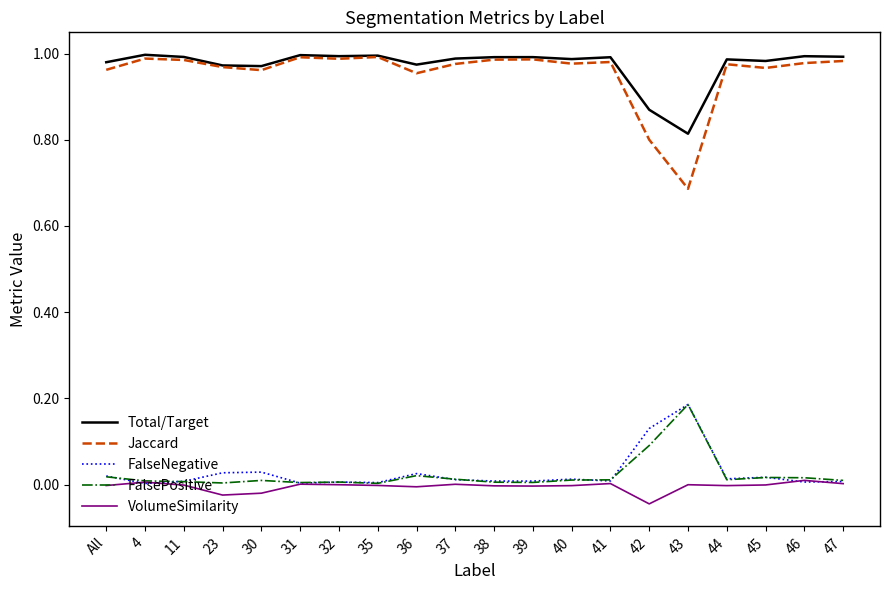

The value of FalsePositive at 37 is 0.0. True or false?

True